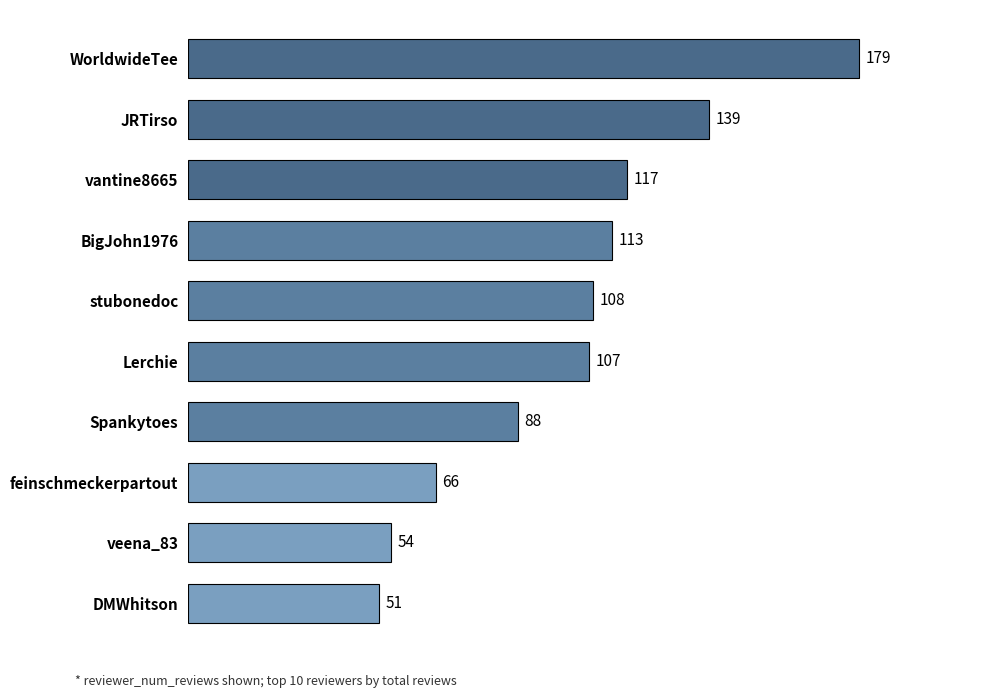

How many categories are shown in the chart?

10